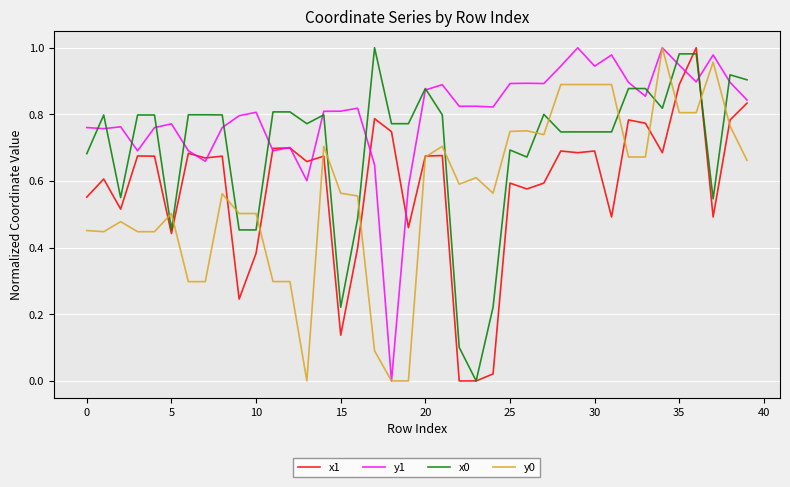

Which series has the largest total across all categories?

y1